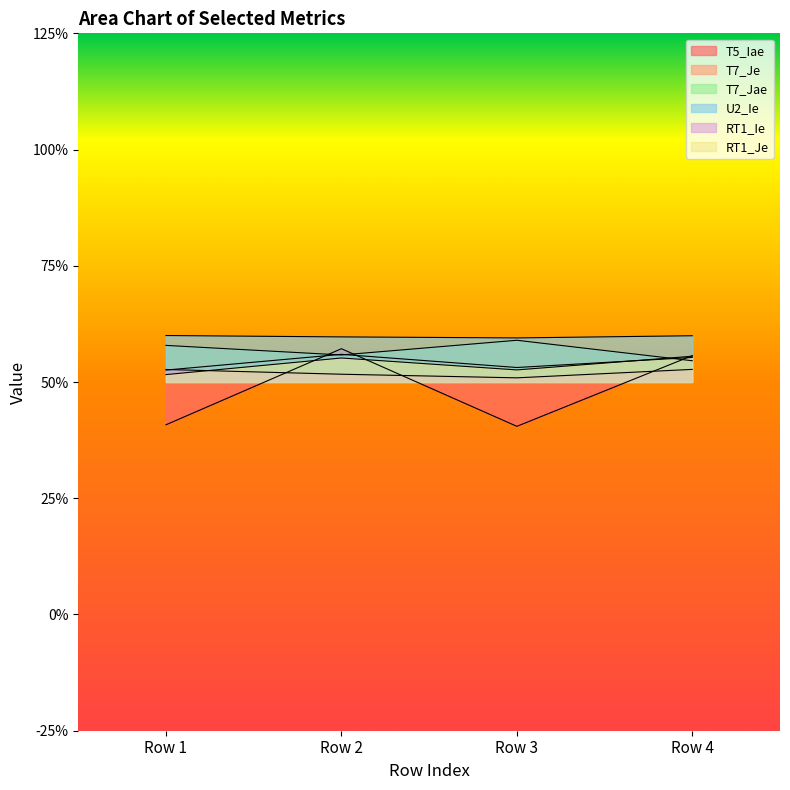

Is it true that T7_Je equals 0.1 at Row 2?

True